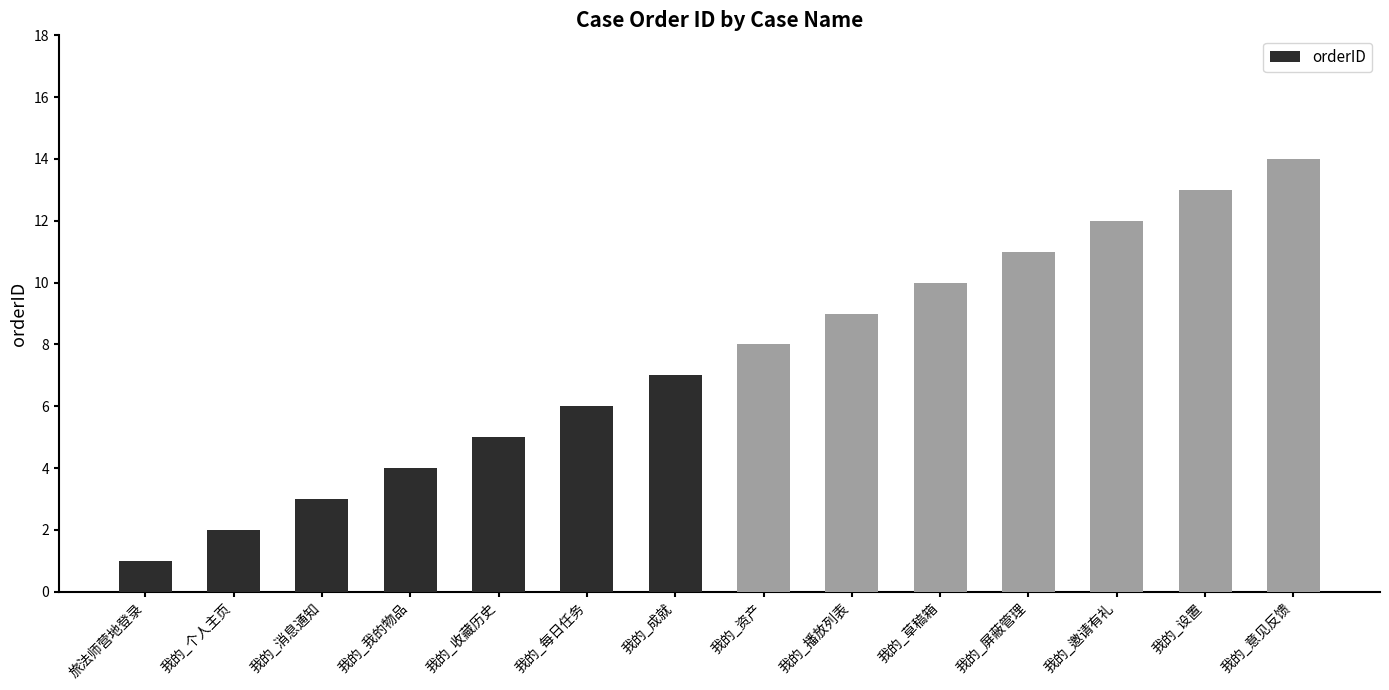

What is the difference between the maximum and minimum values?

13